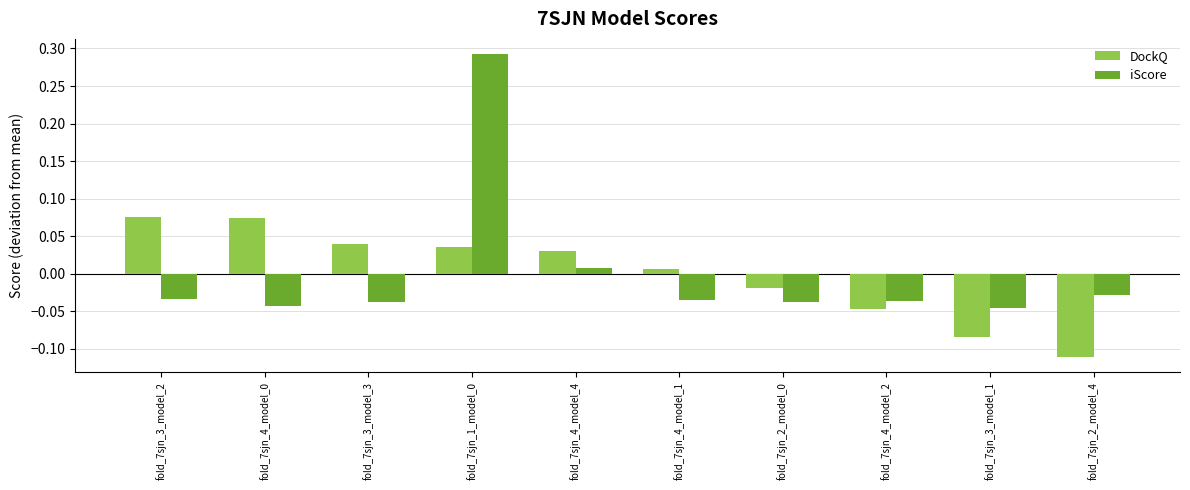

Where does the DockQ series first go above 0?

fold_7sjn_3_model_2